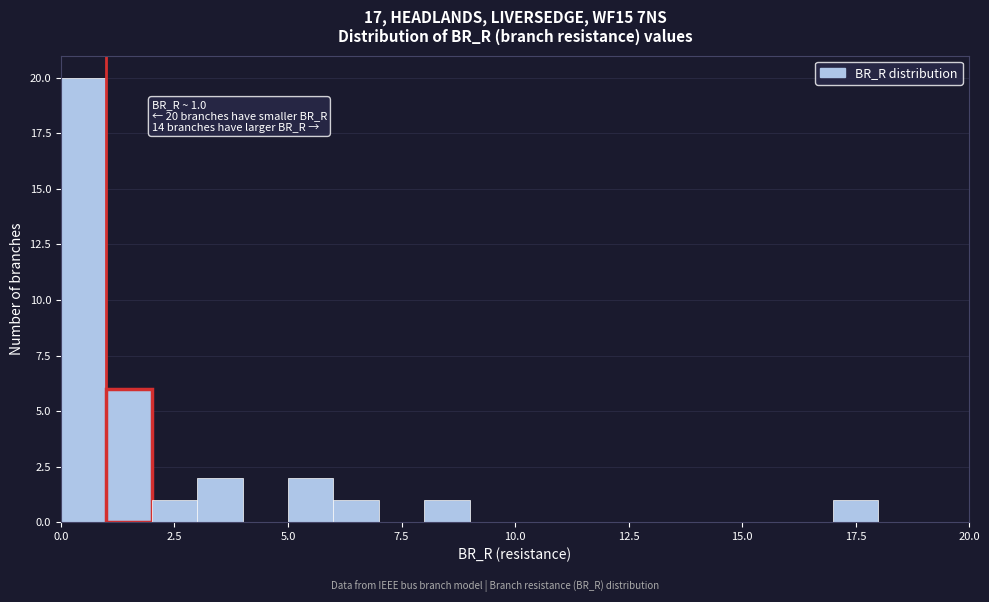

Around what value on the x-axis is the tallest bar? Give the approximate position of its centre, as read against the axis.

0.5